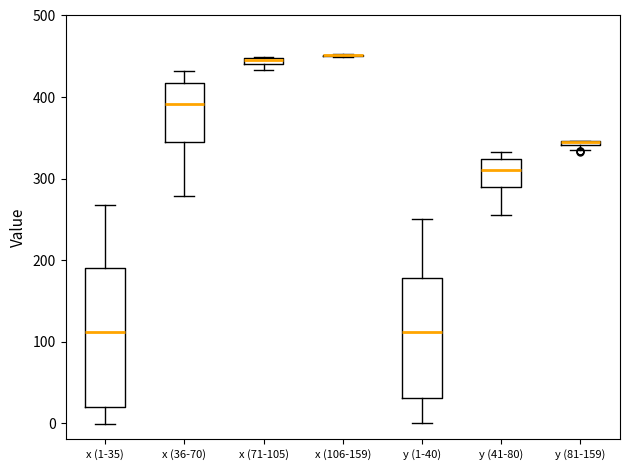

Which box is the tallest, from its lower edge to its upper edge?

x (1-35)